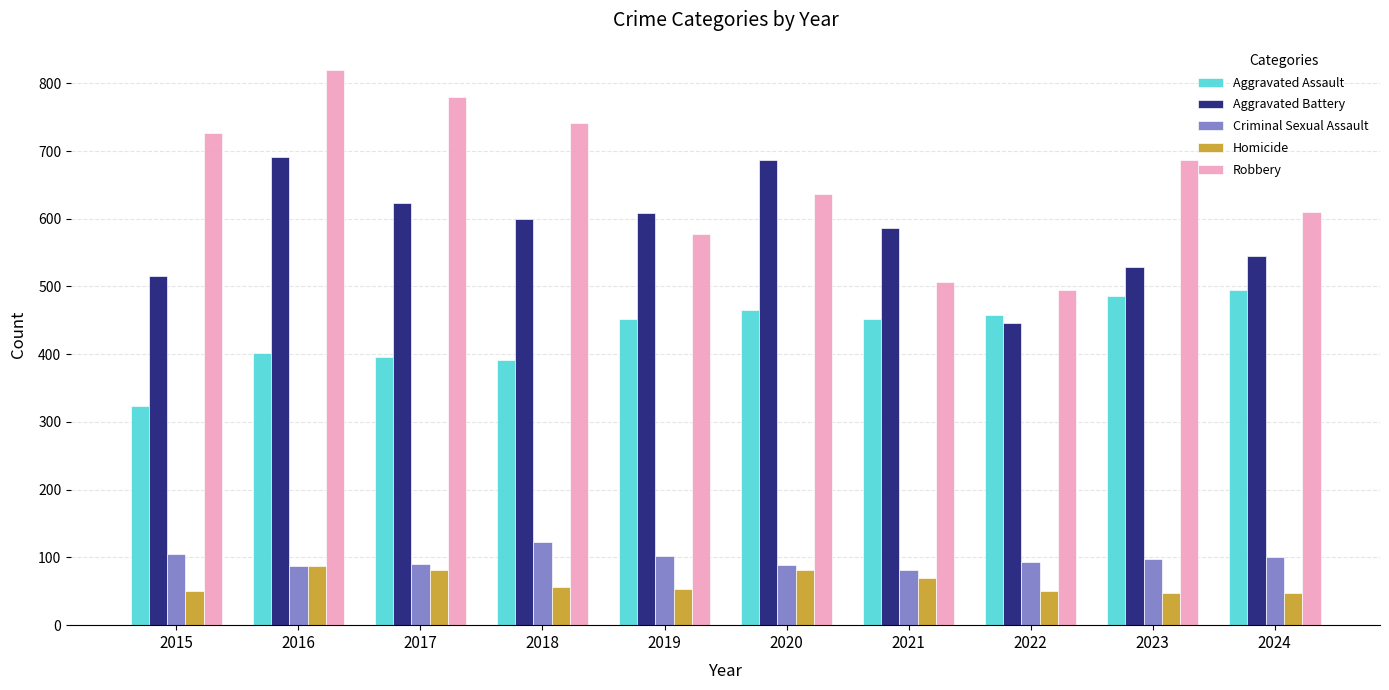

Is it true that Aggravated Battery equals 239 at 2018?

False